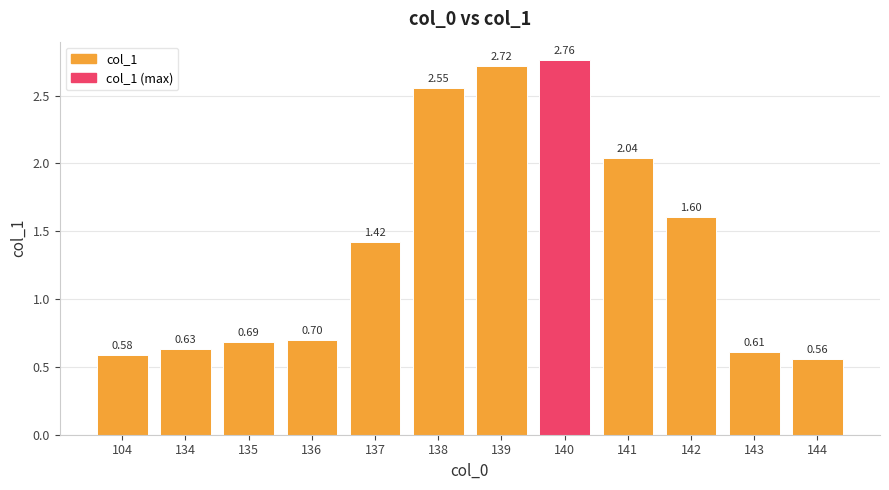

What is the value of the 3rd bar from the left?

0.7